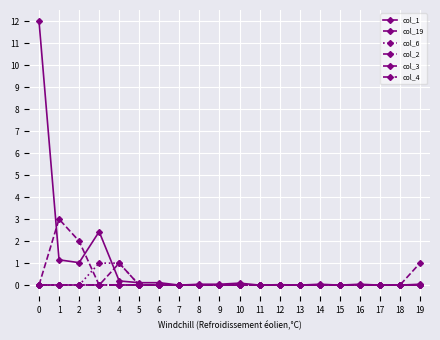

Does the chart have visible grid lines?

Yes